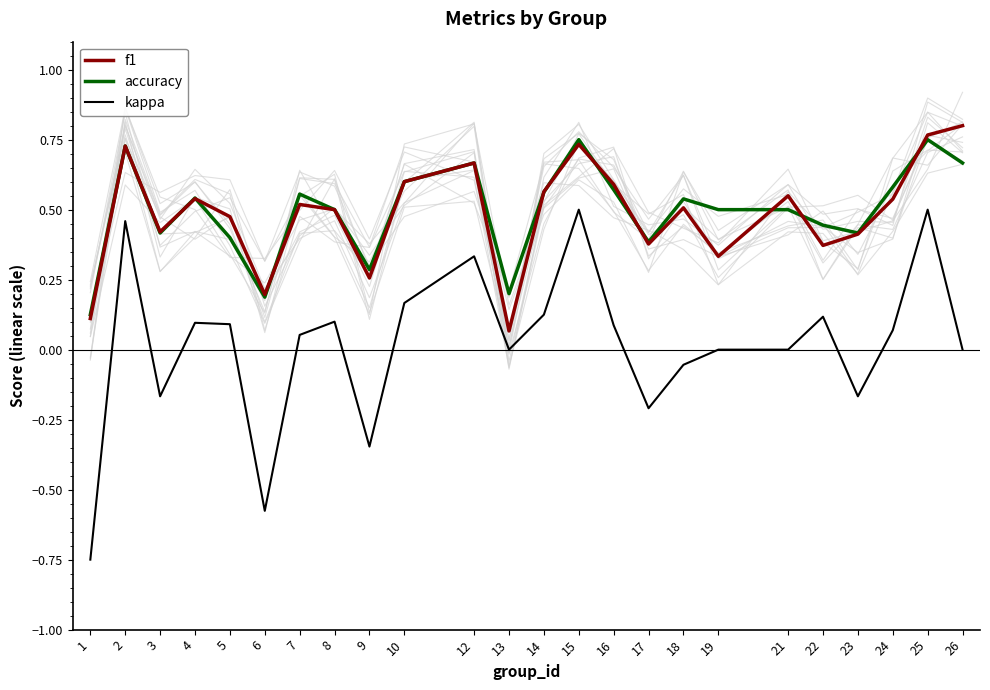

True or false: kappa and f1 intersect in this chart.

False